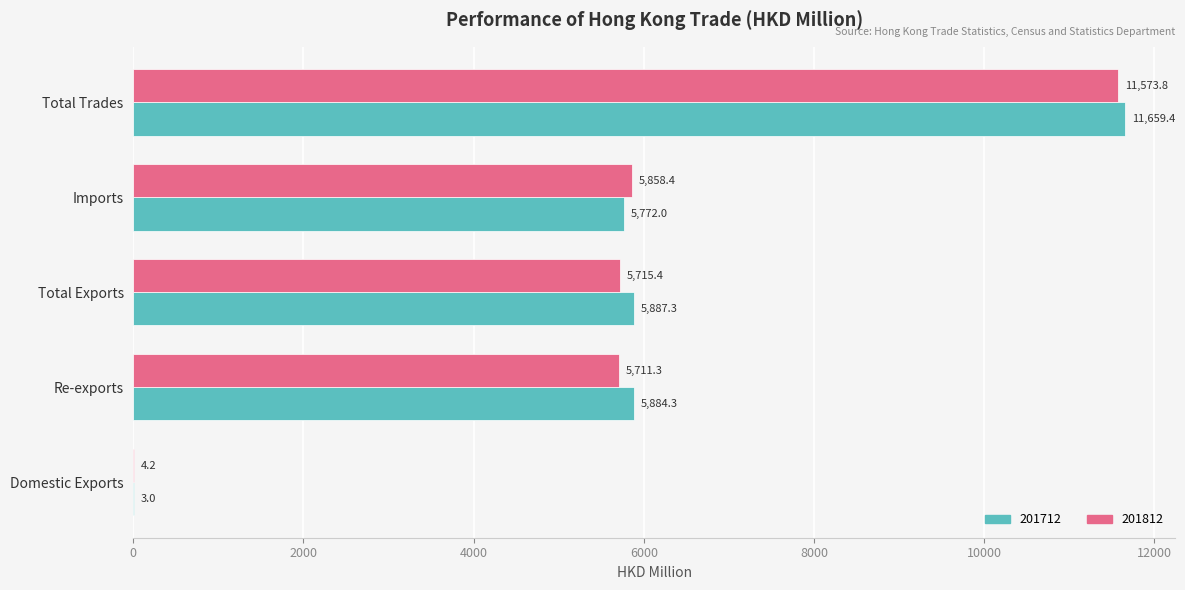

The value of 201712 at Re-exports is 5884.3. True or false?

True